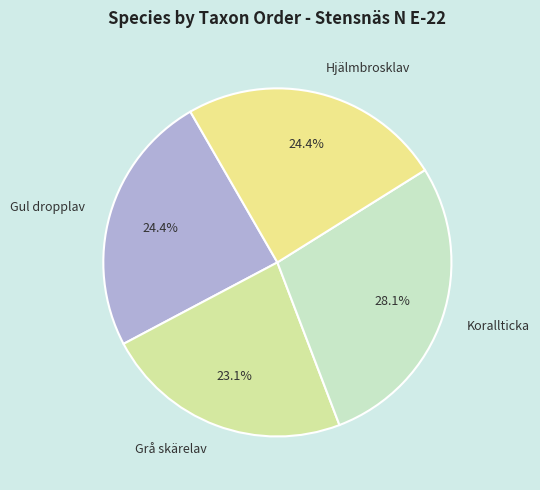

Approximately how many times larger is the value at Grå skärelav compared to Gul dropplav?

0.9